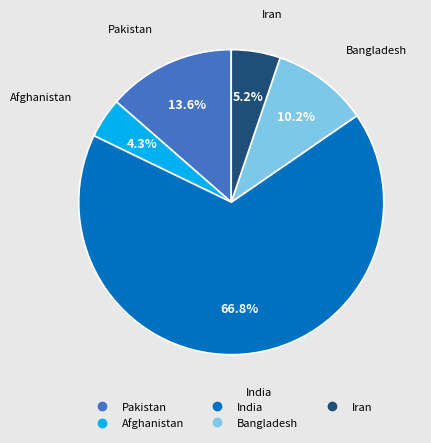

To the nearest percent, what is the combined percentage of Afghanistan and Bangladesh?

14%